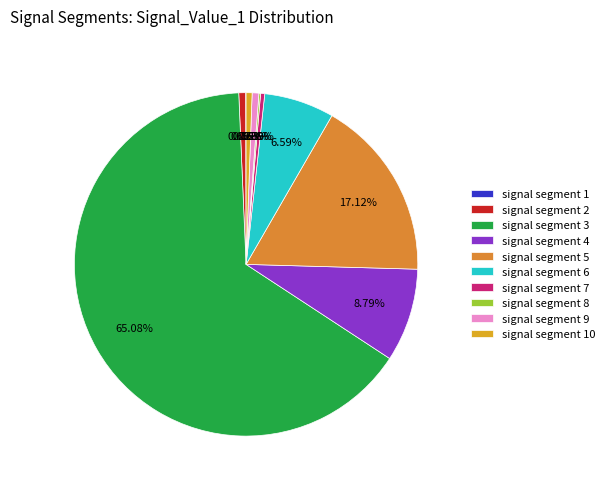

Which slice is the smallest?

signal segment 1